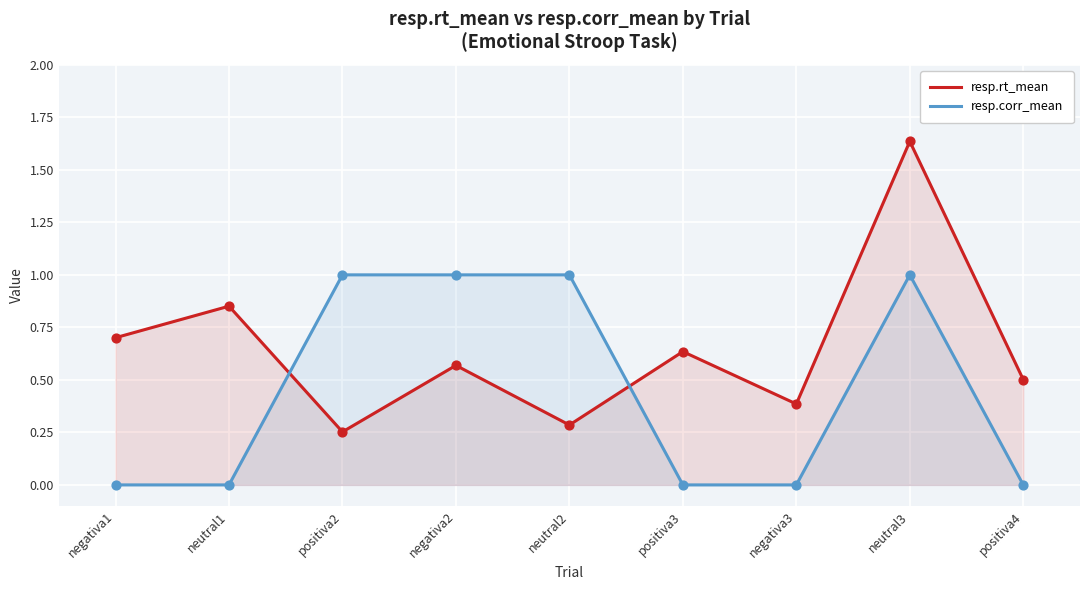

At which category is the sum across all series the highest?

neutral3